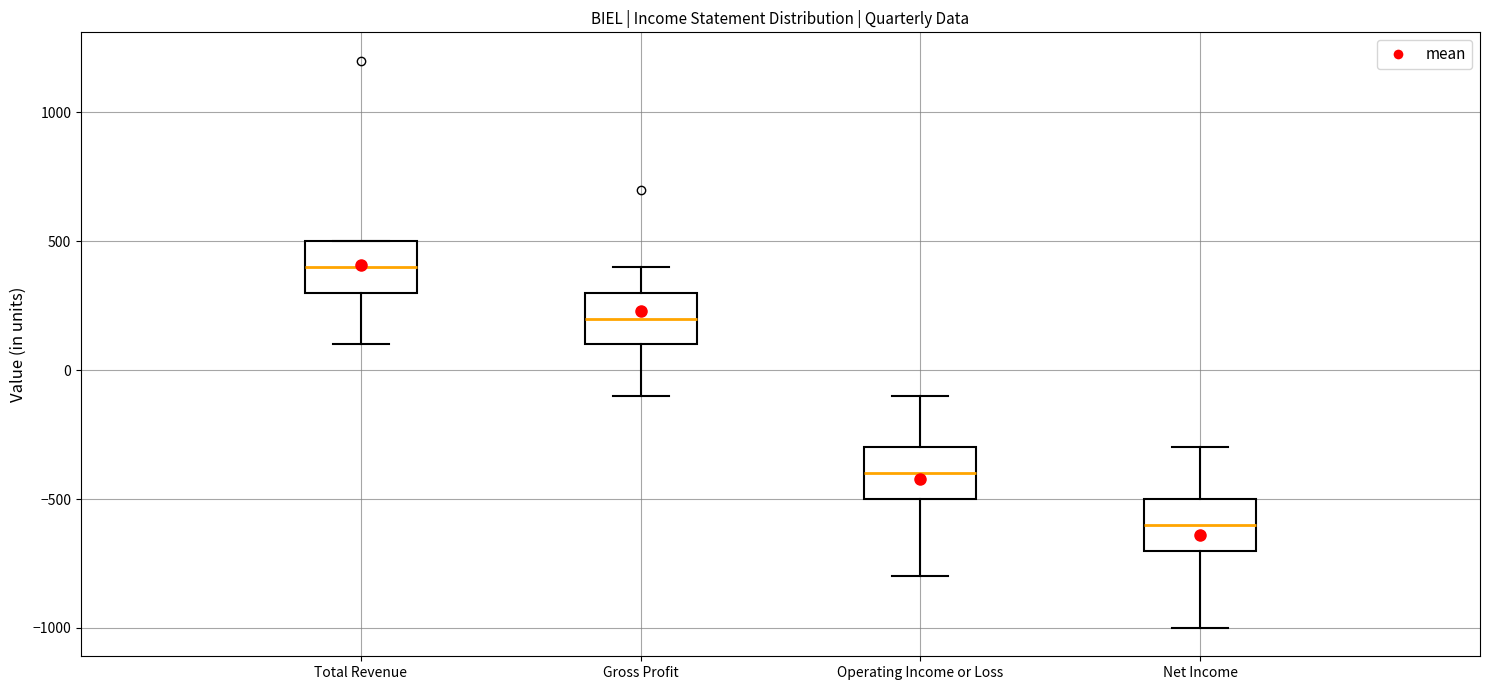

Reading left to right, transcribe this box plot: for each box, give where its median line is, the range the box spans, and where its two whiskers end, as read against the y-axis. The values are not printed on the chart, so give them approximately, as read against the axis.

Total Revenue: median 400, box 300 to 500, whiskers 100 to 500
Gross Profit: median 200, box 100 to 300, whiskers -100 to 400
Operating Income or Loss: median -400, box -500 to -300, whiskers -800 to -100
Net Income: median -600, box -700 to -500, whiskers -1000 to -300